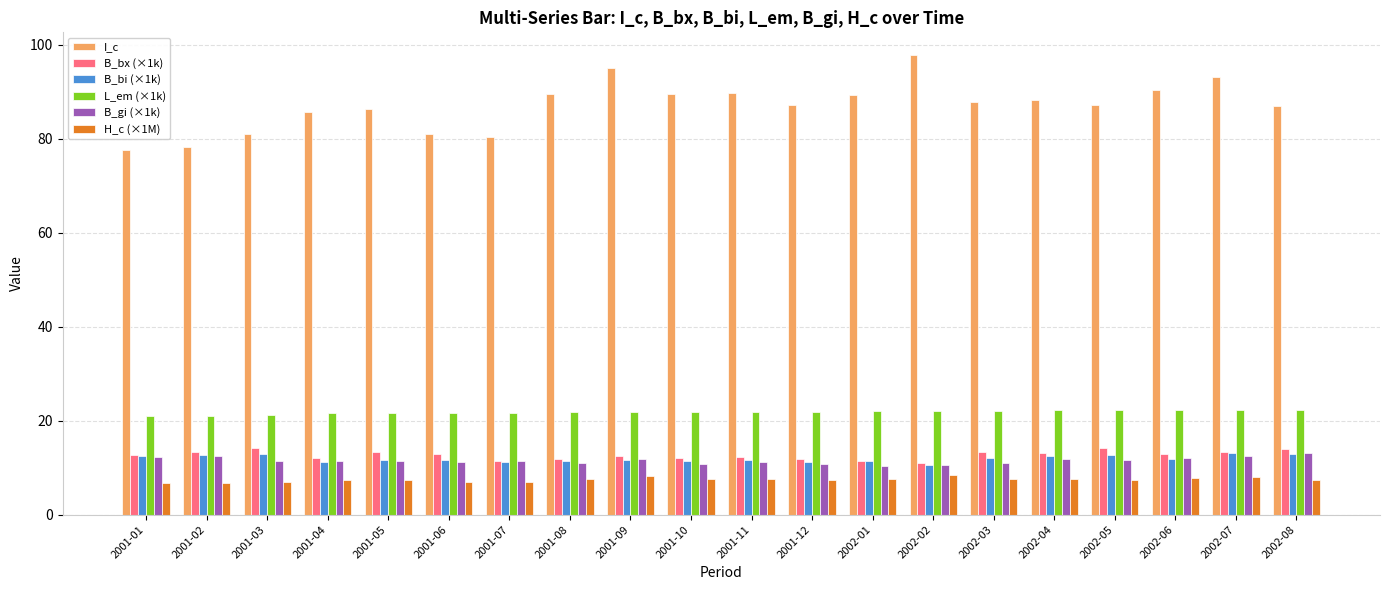

What is the sum of the B_bi (×1k) values at 2002-01 and 2002-07?

24.4